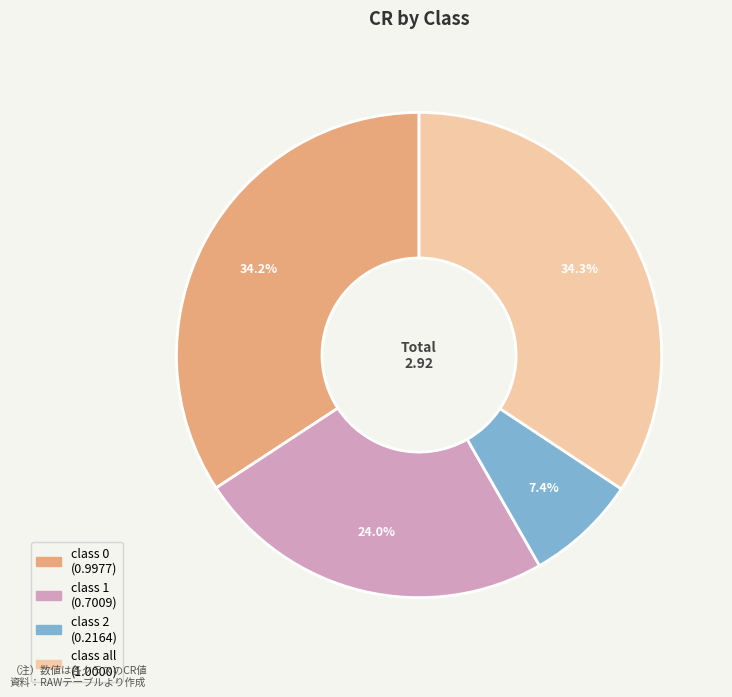

Is there any slice that represents more than half of the pie?

No